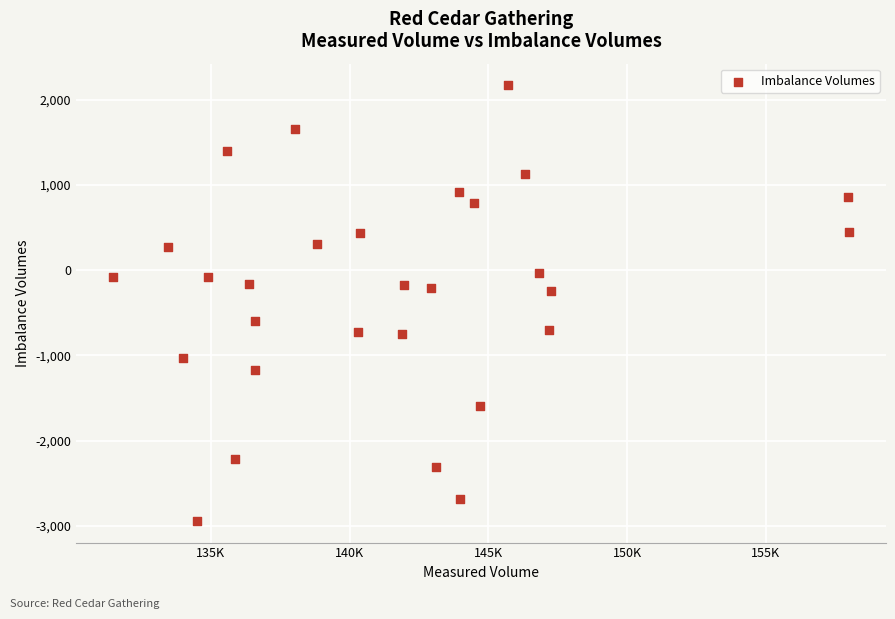

What is the range of X values (max minus min)?

26521